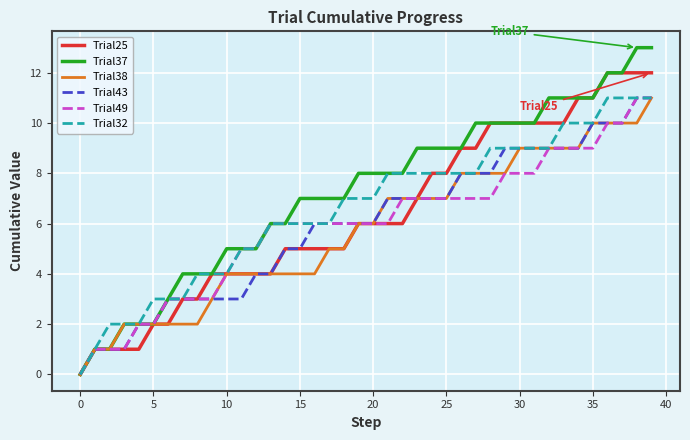

What is the highest value of the Trial32 series?

11